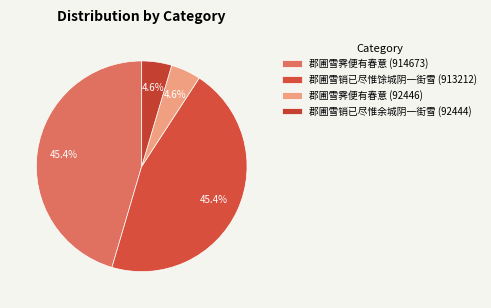

Does 郡圃雪霁便有春意 (914673) represent more than half of the total?

No